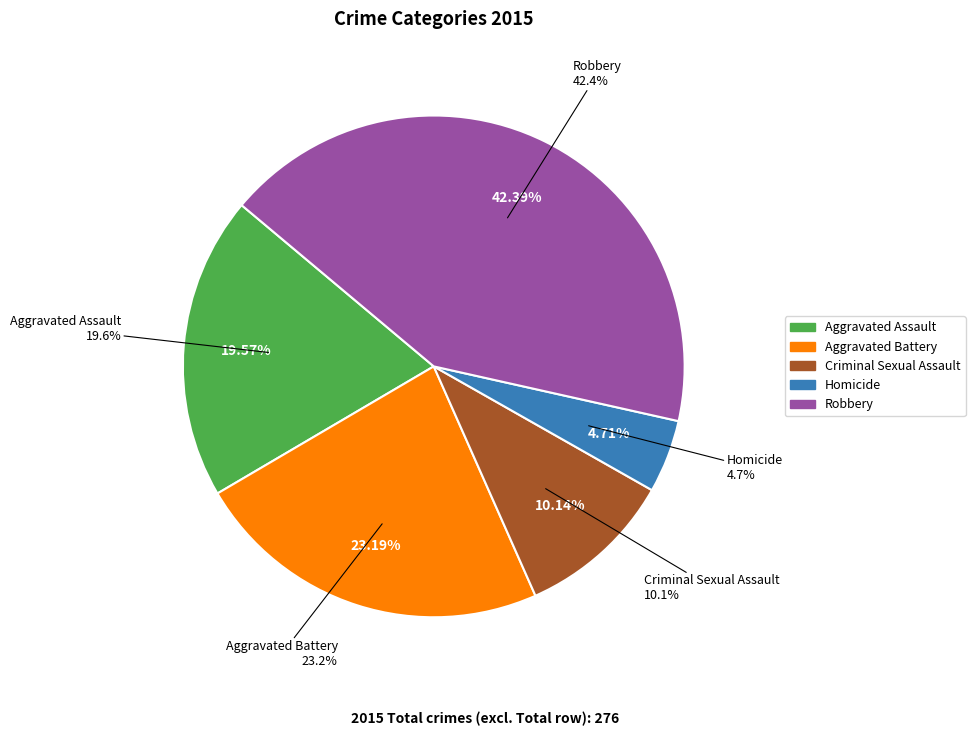

Is Aggravated Assault the majority of the pie?

No